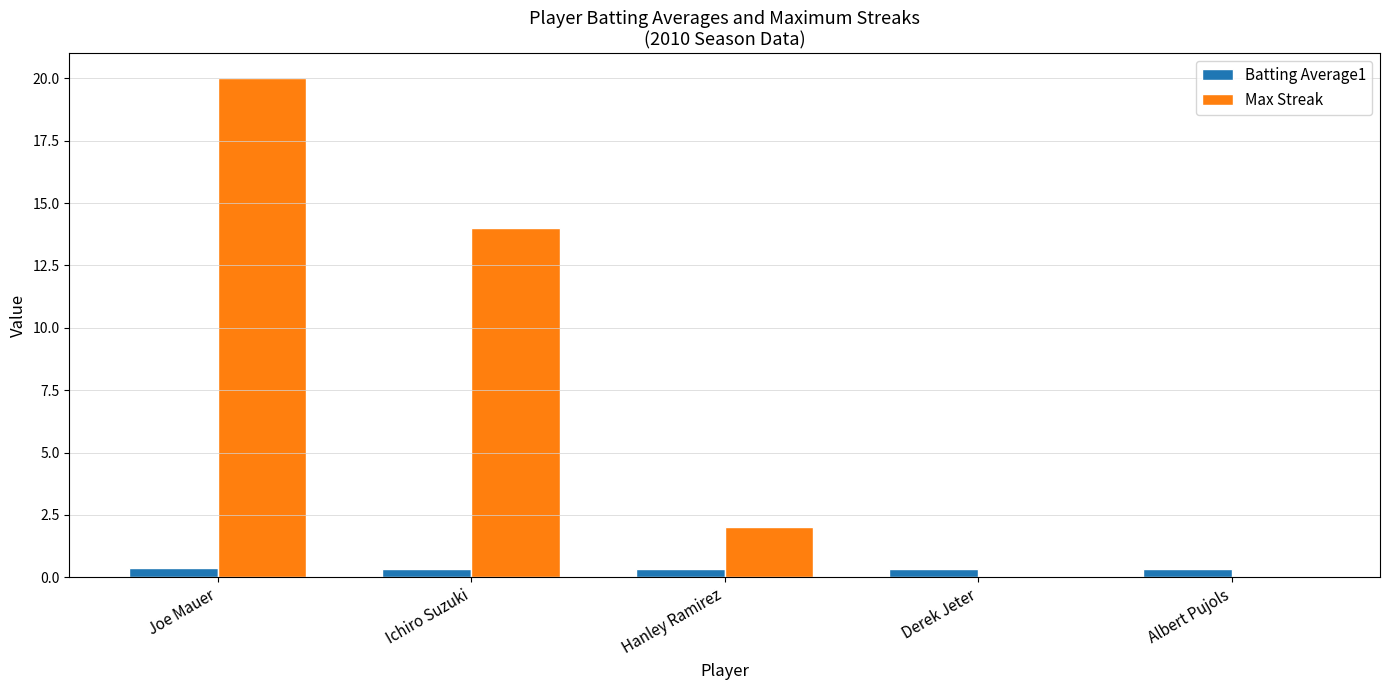

Between Hanley Ramirez and Albert Pujols, which series saw the biggest shift?

Max Streak